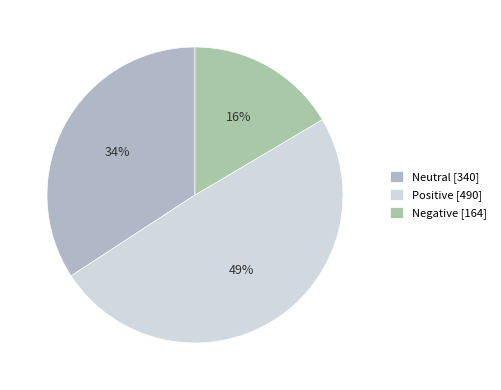

Does Positive account for over 50% of the chart?

No